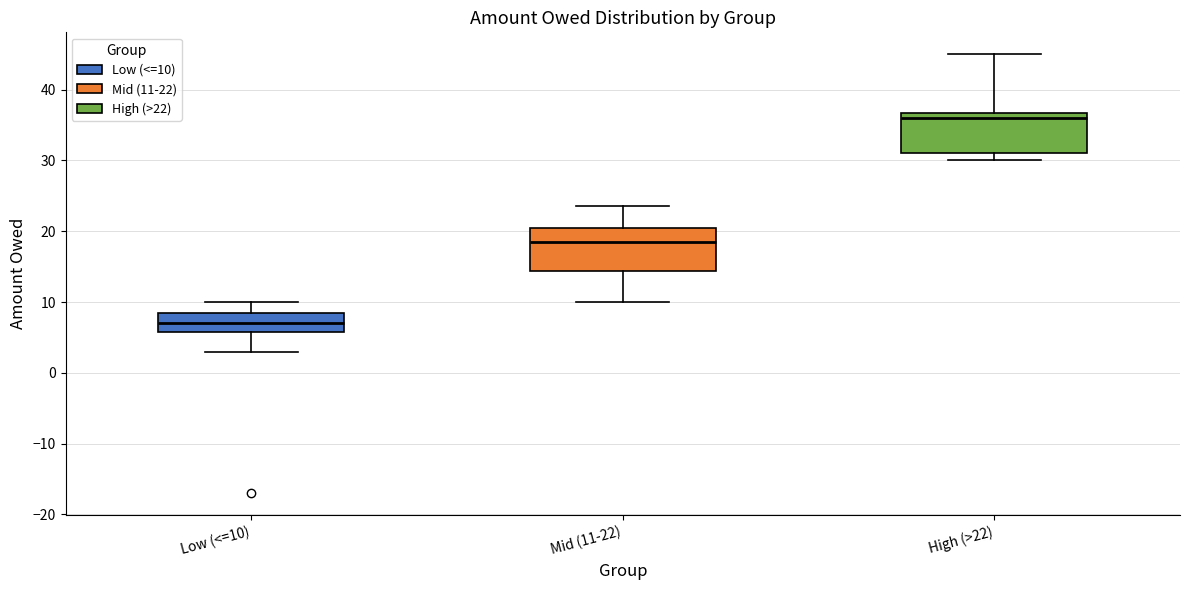

Where is the lower edge of the box for Mid (11-22) on the y-axis? The values are not printed on the chart, so give them approximately, as read against the axis.

14